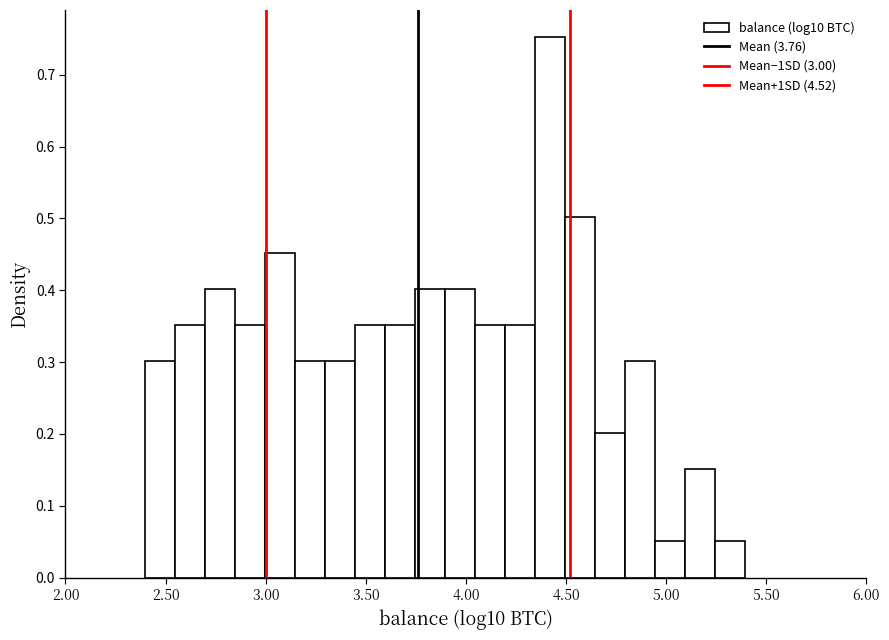

Read against the x-axis, roughly where is the centre of the tallest bar?

4.40